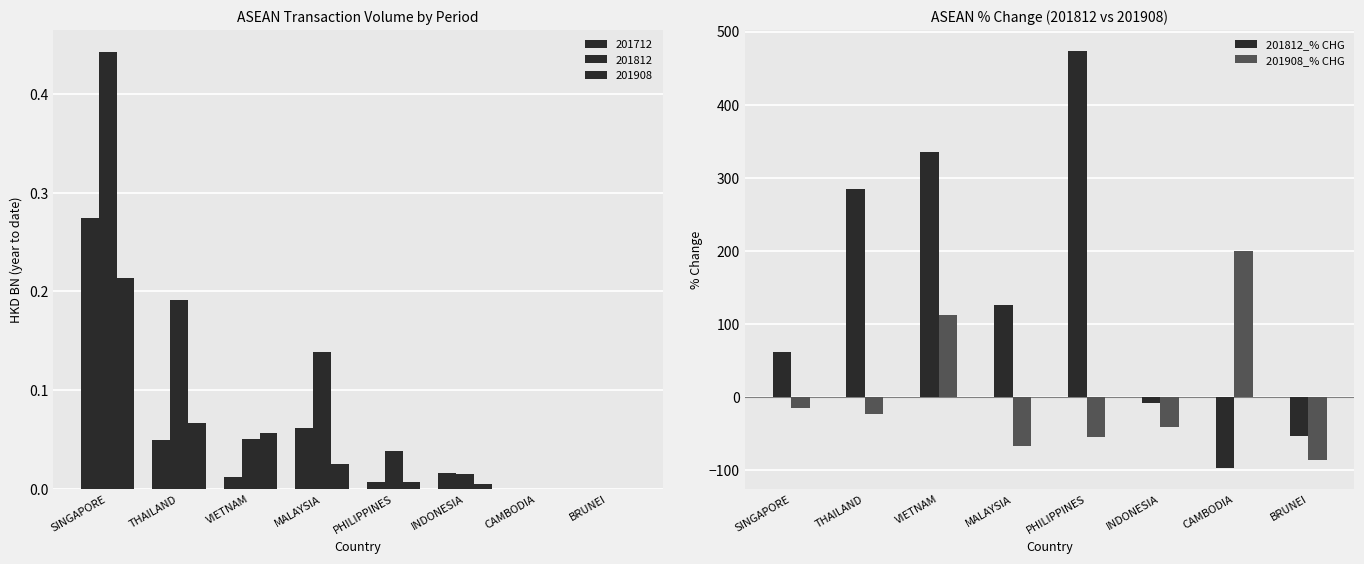

What is the smallest value displayed?

-97.0